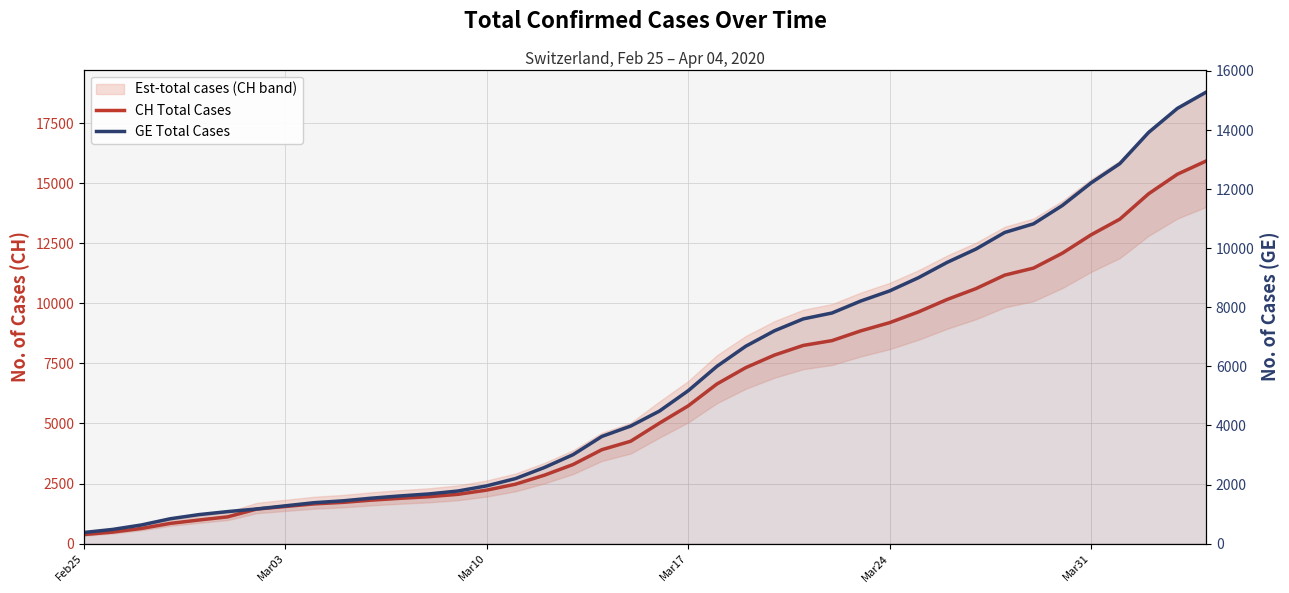

Reading left to right, what are all the values shown in this chart?

CH Total Cases: 375	479	630	840	981	1113	1436	1544	1652	1715	1809	1885	1952	2051	2226	2472	2845	3291	3908	4259	5012	5731	6644	7323	7847	8249	8449	8855	9196	9642	10162	10613	11175	11467	12086	12852	13505	14561	15375	15926
GE Total Cases: 375	479	630	840	981	1083	1171	1278	1384	1447	1538	1614	1681	1780	1955	2201	2574	3010	3627	3978	4485	5174	6002	6681	7205	7607	7807	8213	8554	9000	9520	9971	10533	10825	11444	12210	12863	13919	14733	15284